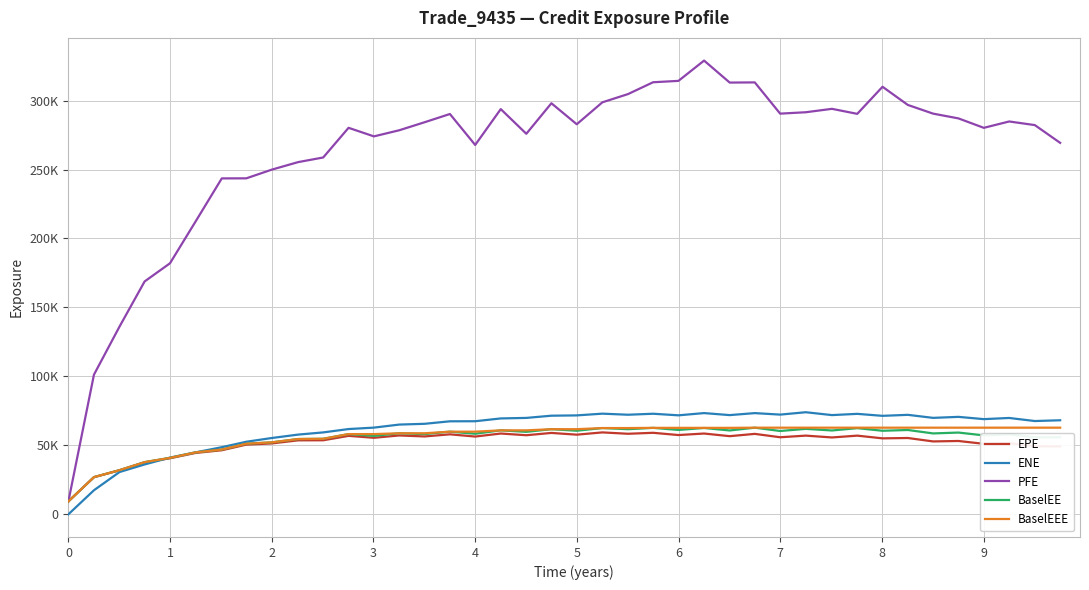

True or false: EPE and PFE cross at least once.

False